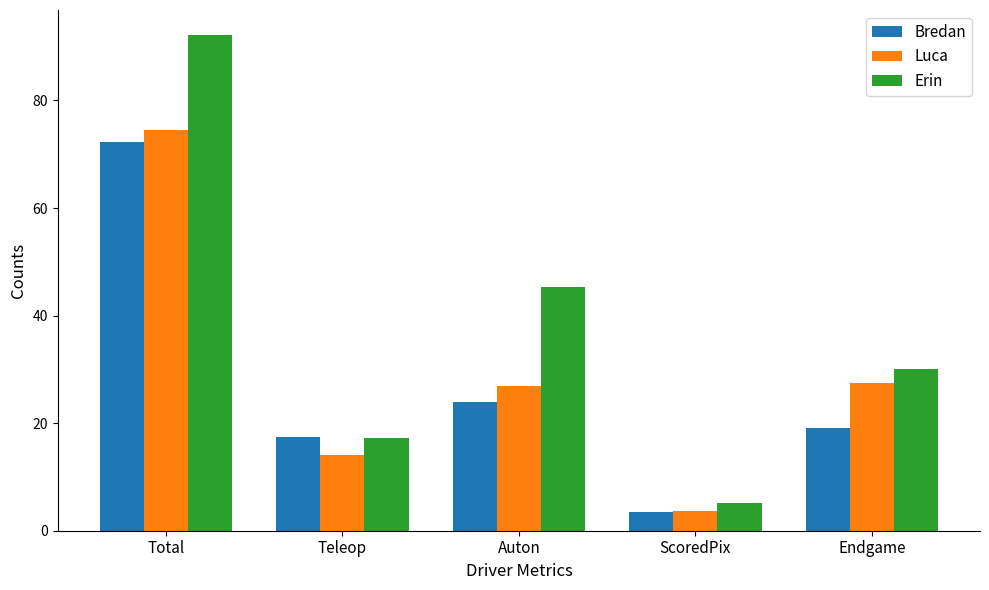

Count the number of data series in this chart.

3